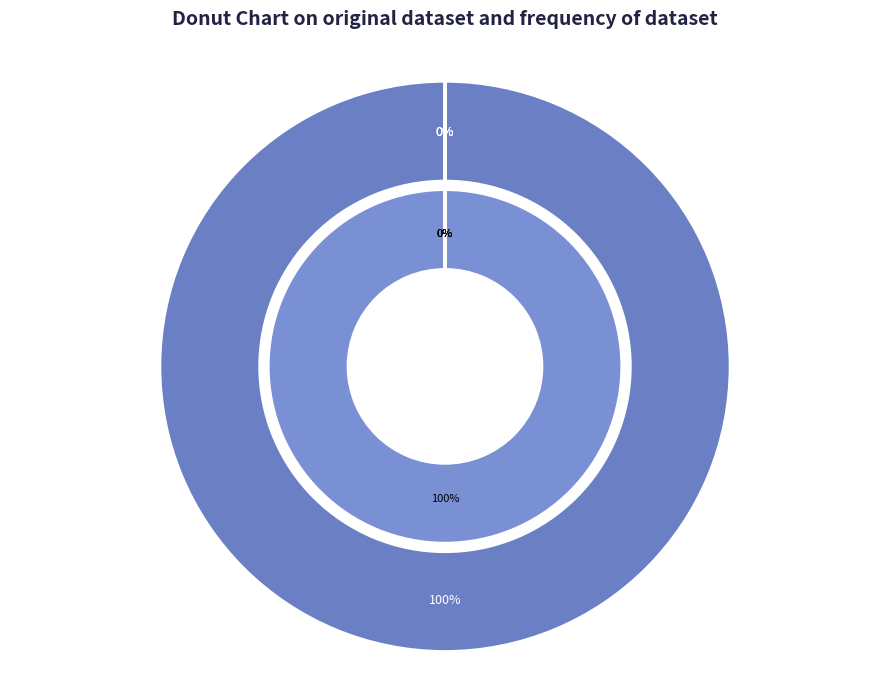

True or false: MAPE accounts for 100% of the total.

True